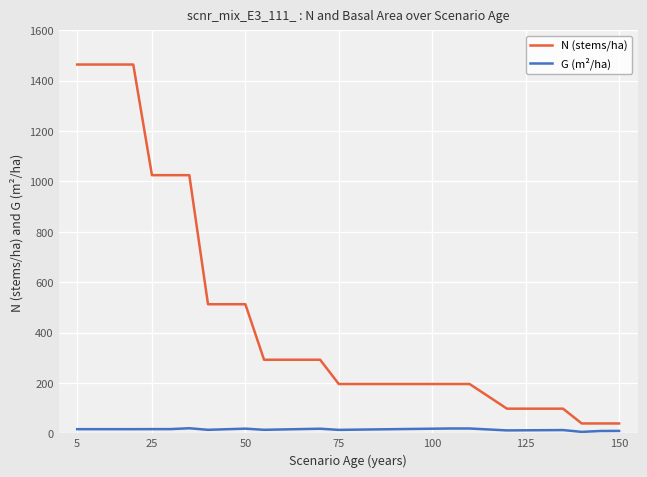

How many lines are shown in the chart?

2